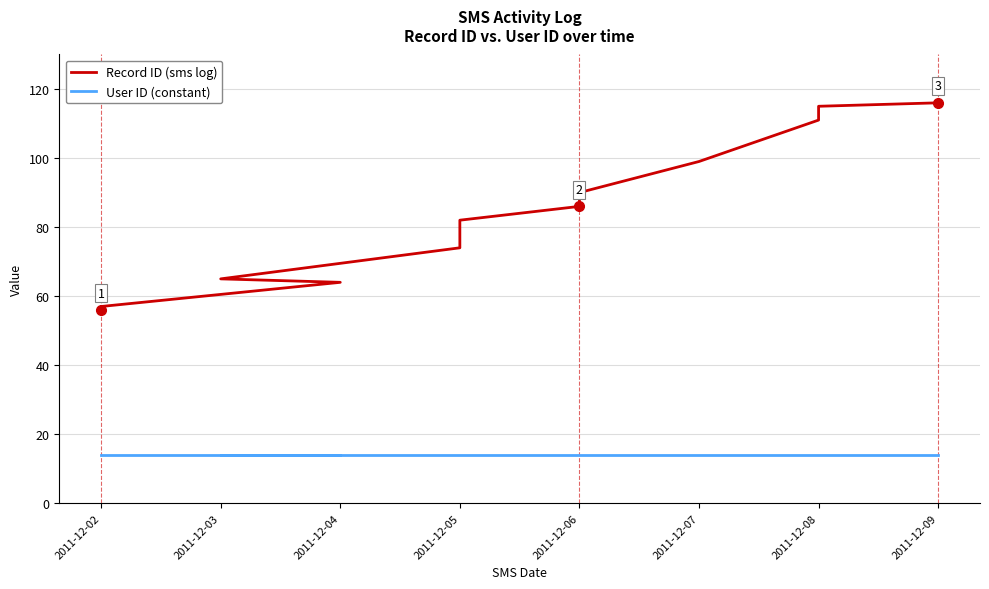

At how many categories does at least one series exceed 101?

3